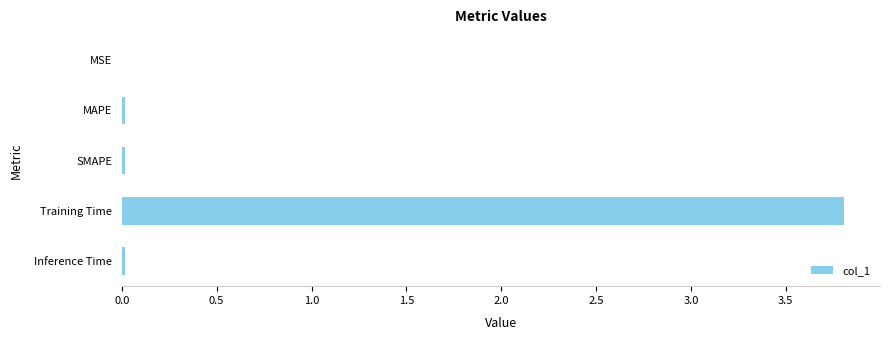

At which category does the chart reach its peak across all series?

Training Time